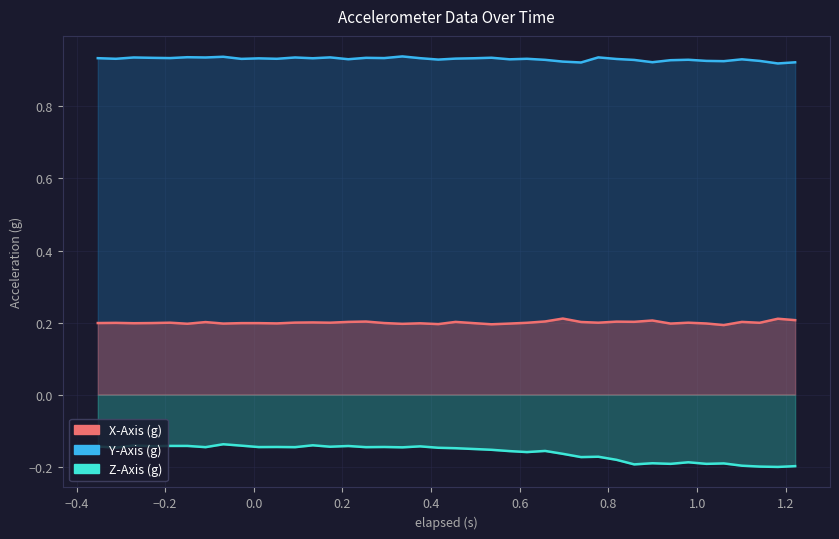

What is the sum of all X-Axis (g) values?

8.0